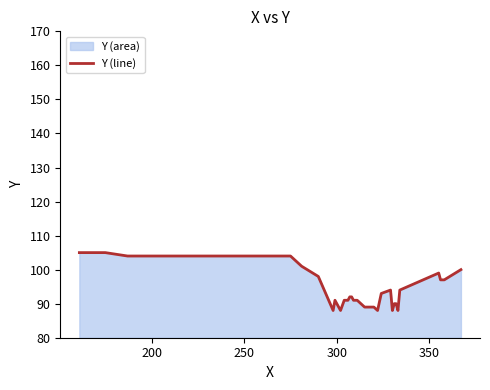

How many lines are shown in the chart?

1